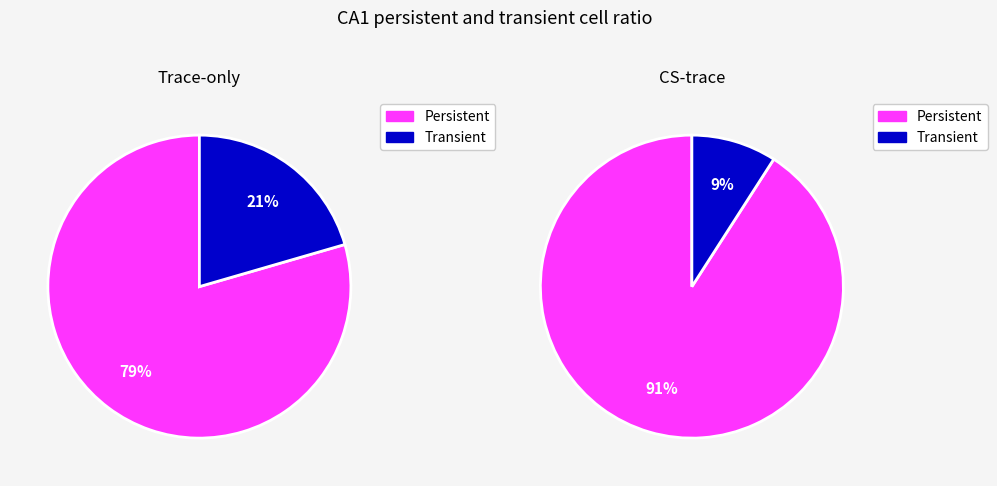

Which series has the largest range (max minus min)?

Transient